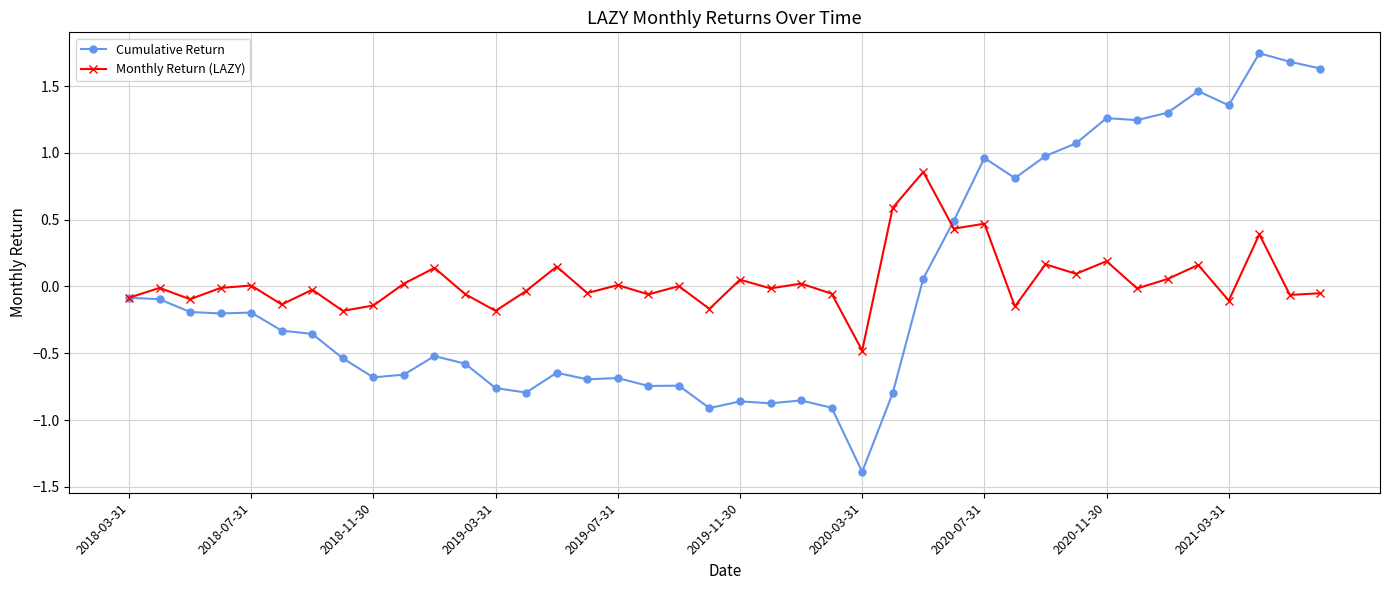

What is the minimum value shown in the chart?

-1.4